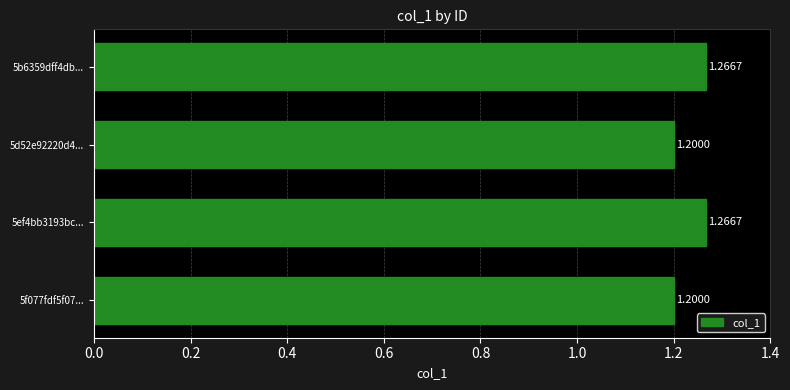

What is the difference between the maximum and minimum values?

0.1